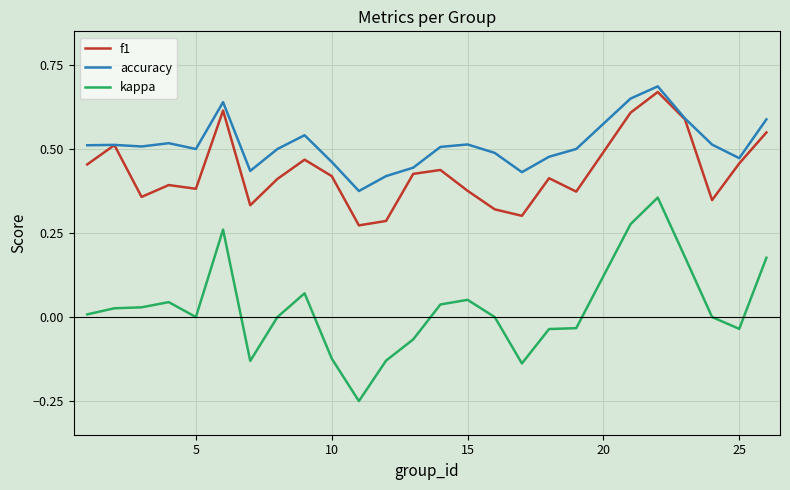

At how many categories does at least one series exceed 0?

25